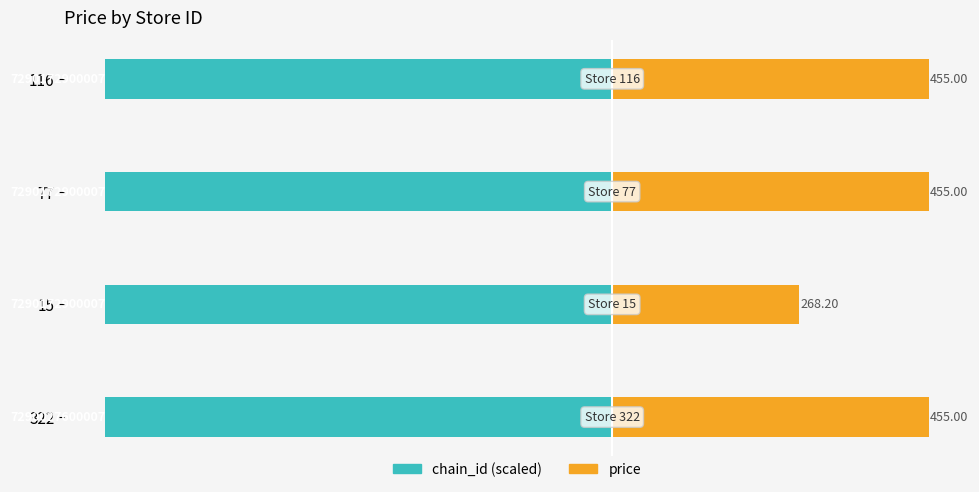

Which series has the largest range (max minus min)?

price